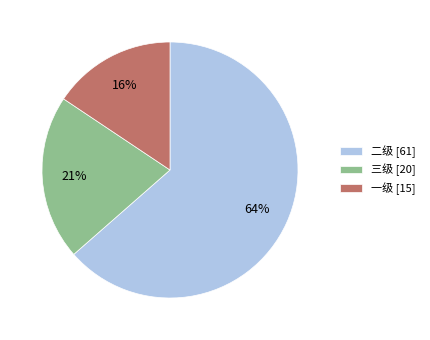

To the nearest percent, what is the difference between the 一级 and 三级 slice percentages?

5%